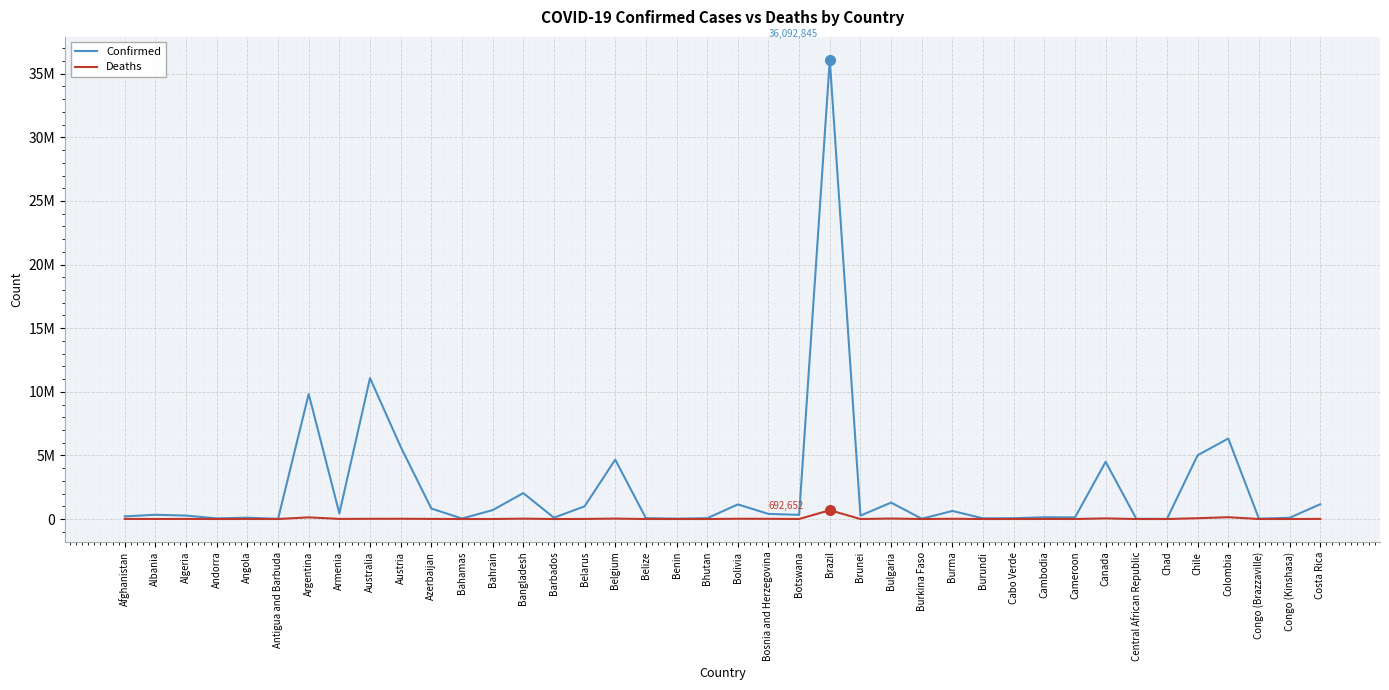

Is this an area chart (filled region under the line)?

No